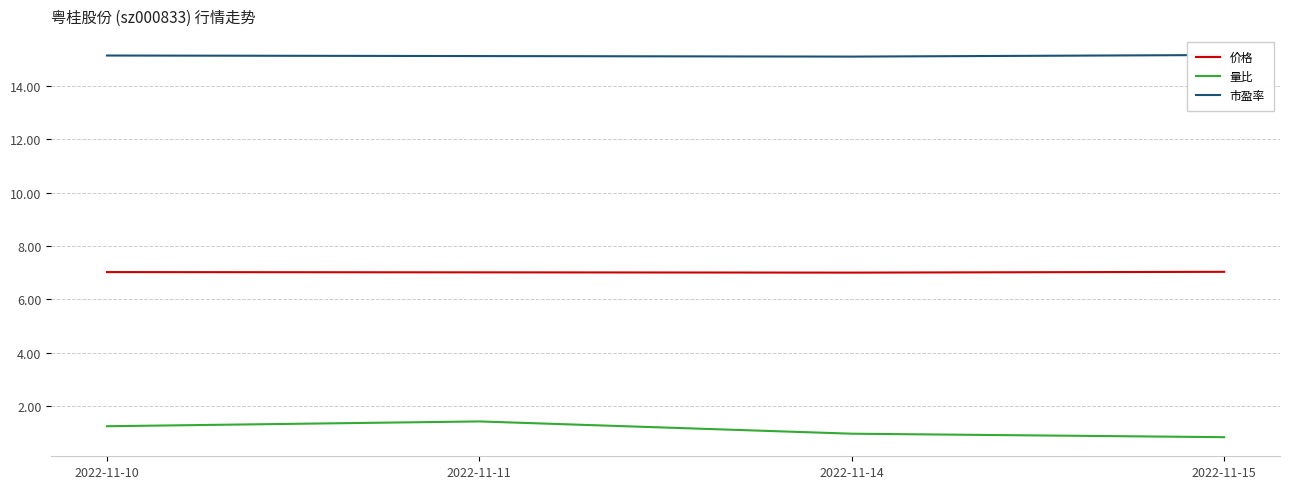

Which series changed the most between 2022-11-10 and 2022-11-11?

量比